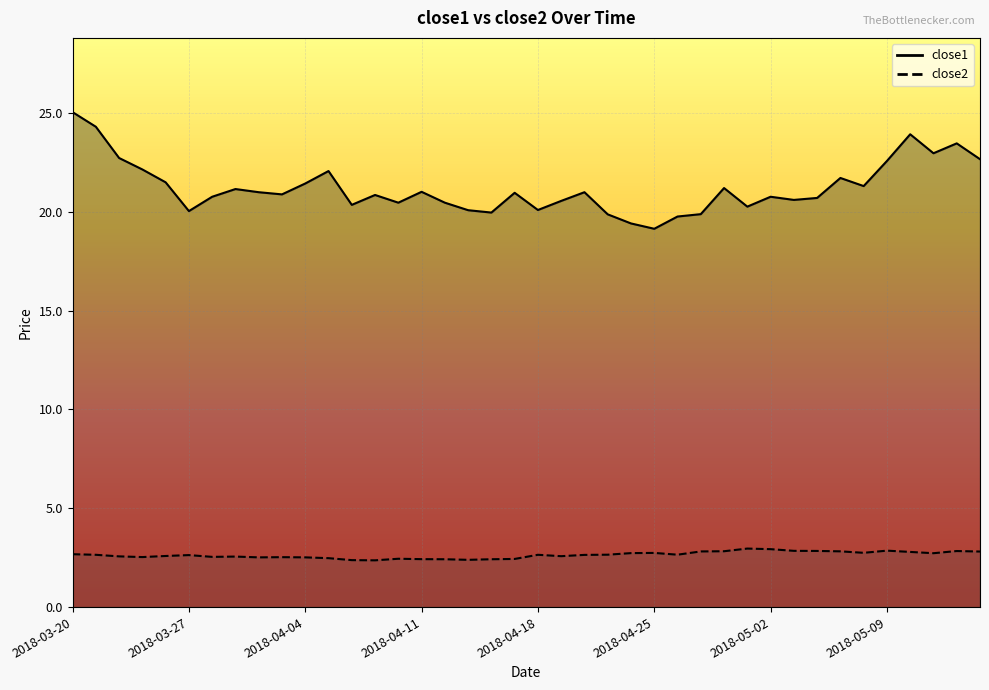

What is the value of the close2 point at the 12th from the left?

2.5